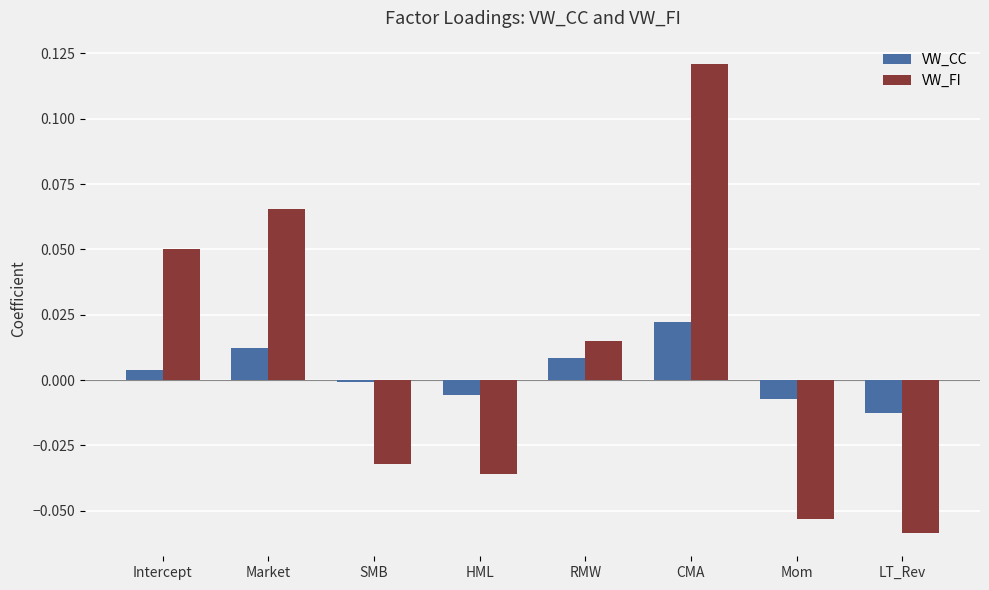

True or false: VW_CC has a value of 0.0 at RMW.

True